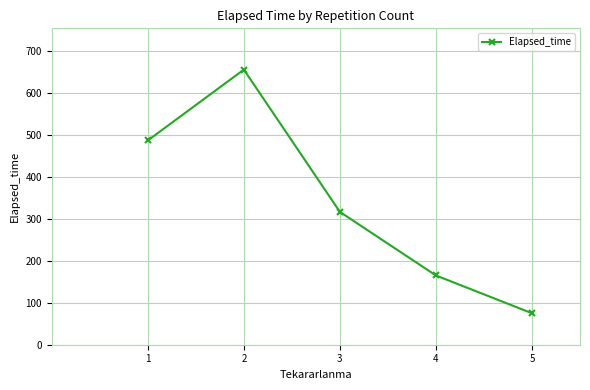

Rank the categories by value from highest to lowest.

2, 1, 3, 4, 5